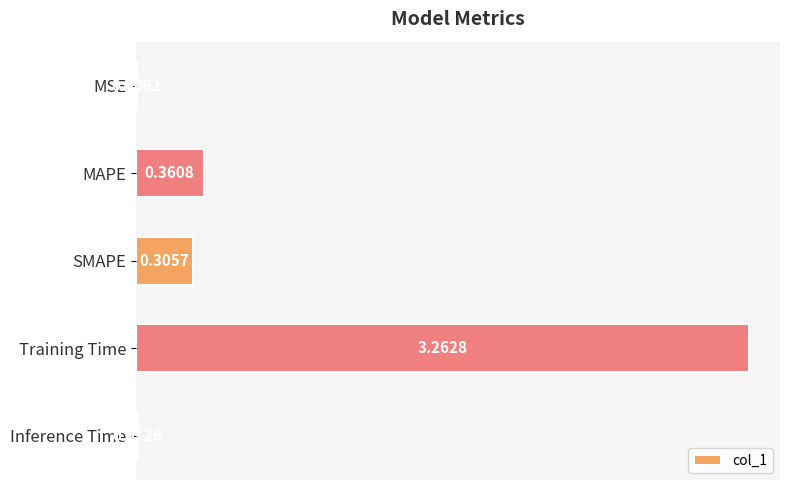

Between MSE and SMAPE, which is larger?

SMAPE